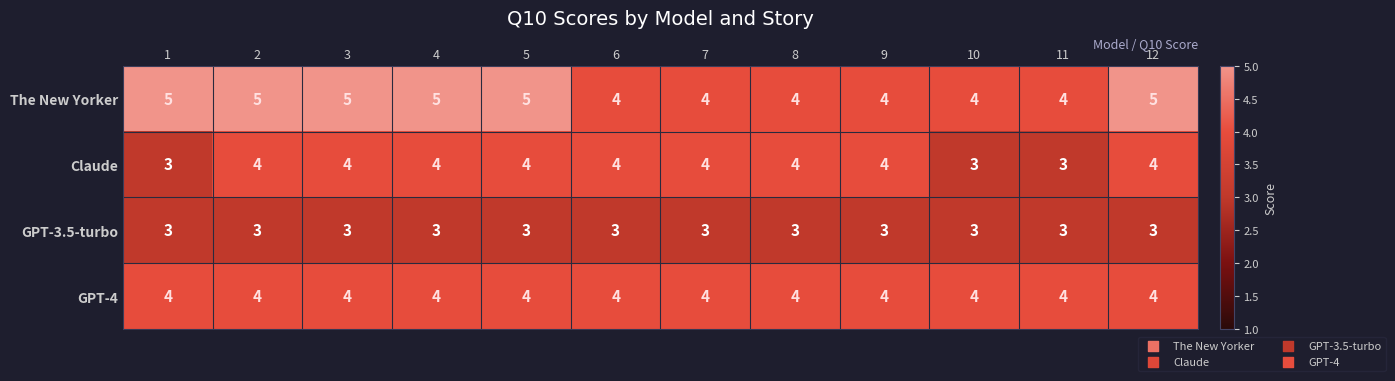

What is the smallest value displayed?

3